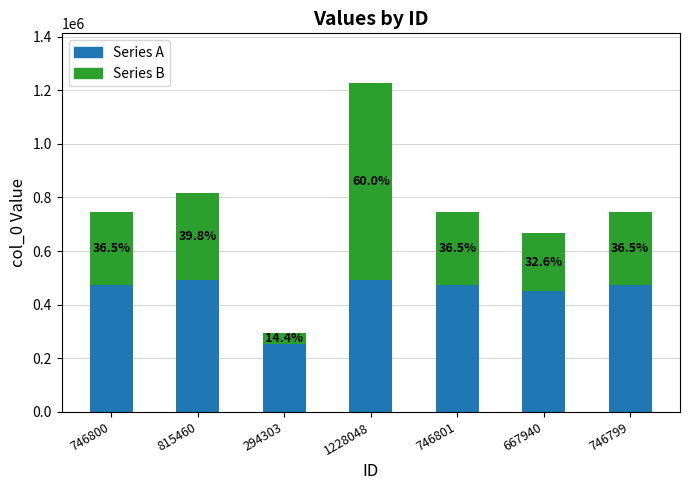

Does the chart contain any negative values?

No